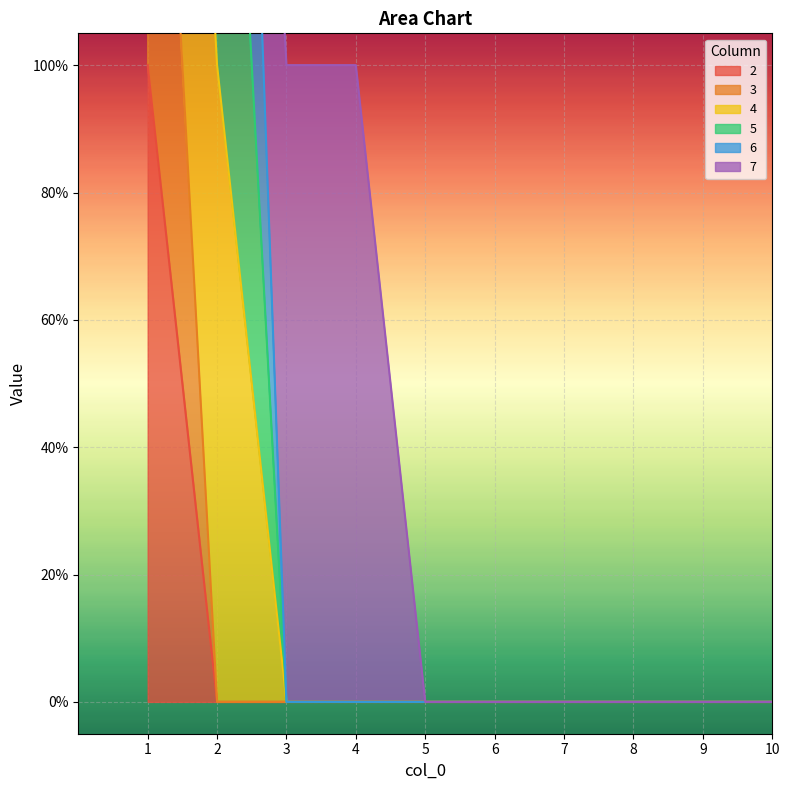

At how many categories does at least one series exceed 1?

2